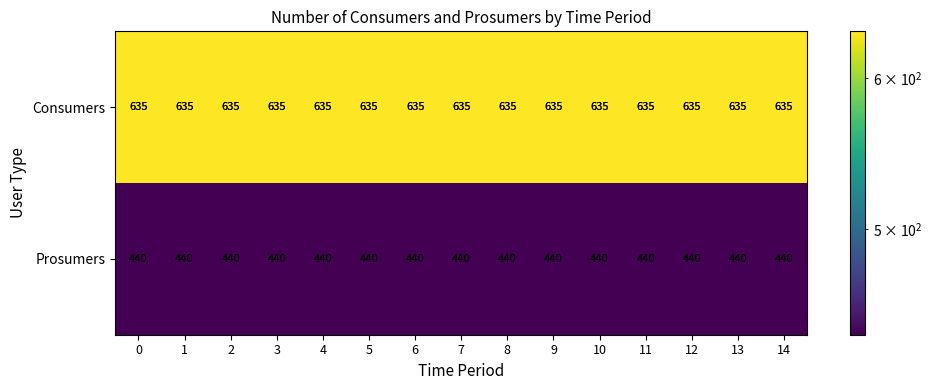

What is the approximate value of Consumers at 0?

635